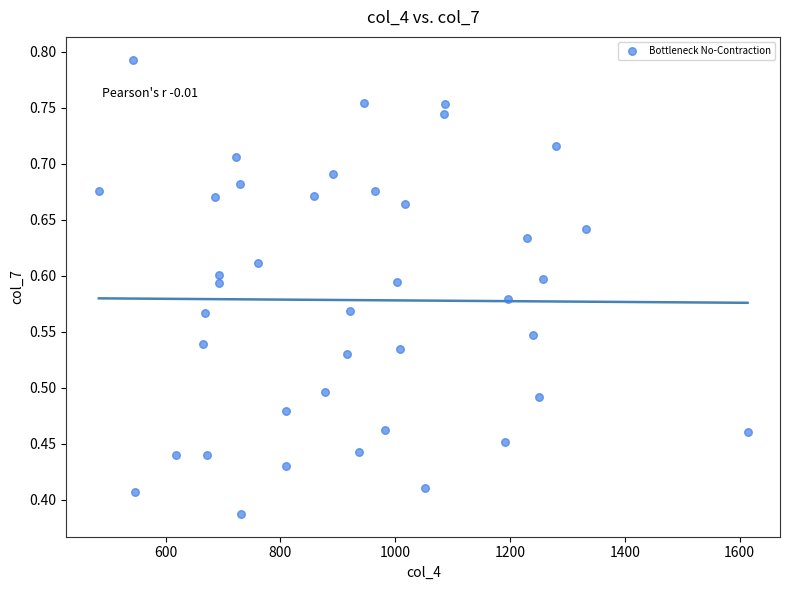

What is the range of X values (max minus min)?

1130.1